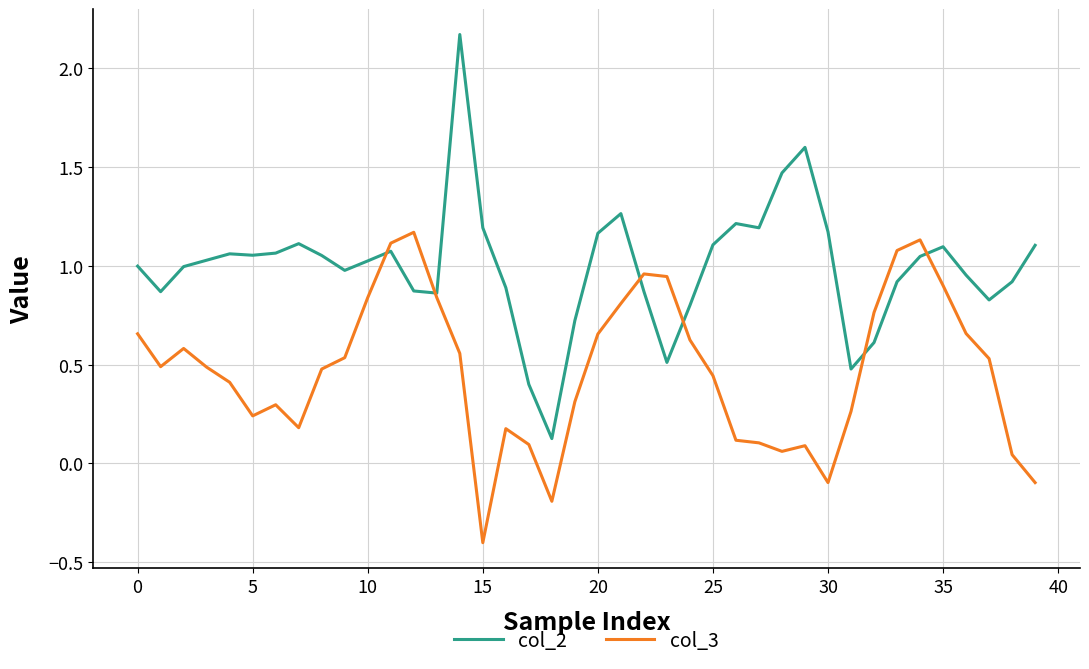

List the series in order of their peak value, lowest first.

col_3, col_2